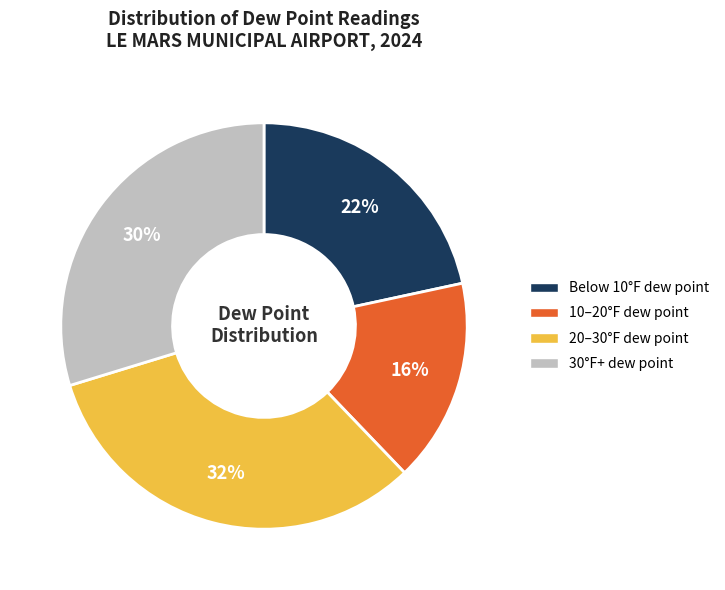

Is there any slice that represents more than half of the pie?

No